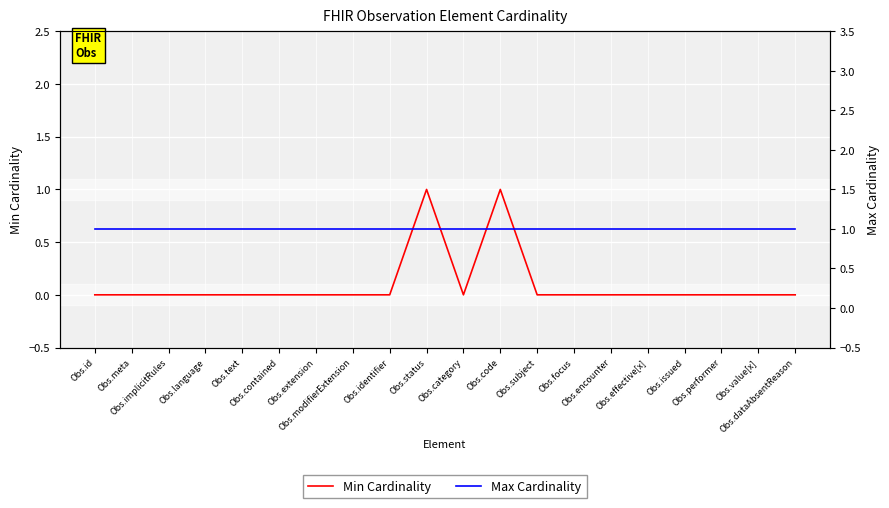

Reading left to right, what are all the values shown in this chart?

Min Cardinality: Obs.id=0	Obs.meta=0	Obs.implicitRules=0	Obs.language=0	Obs.text=0	Obs.contained=0	Obs.extension=0	Obs.modifierExtension=0	Obs.identifier=0	Obs.status=1	Obs.category=0	Obs.code=1	Obs.subject=0	Obs.focus=0	Obs.encounter=0	Obs.effective[x]=0	Obs.issued=0	Obs.performer=0	Obs.value[x]=0	Obs.dataAbsentReason=0
Max Cardinality: Obs.id=1	Obs.meta=1	Obs.implicitRules=1	Obs.language=1	Obs.text=1	Obs.contained=1	Obs.extension=1	Obs.modifierExtension=1	Obs.identifier=1	Obs.status=1	Obs.category=1	Obs.code=1	Obs.subject=1	Obs.focus=1	Obs.encounter=1	Obs.effective[x]=1	Obs.issued=1	Obs.performer=1	Obs.value[x]=1	Obs.dataAbsentReason=1